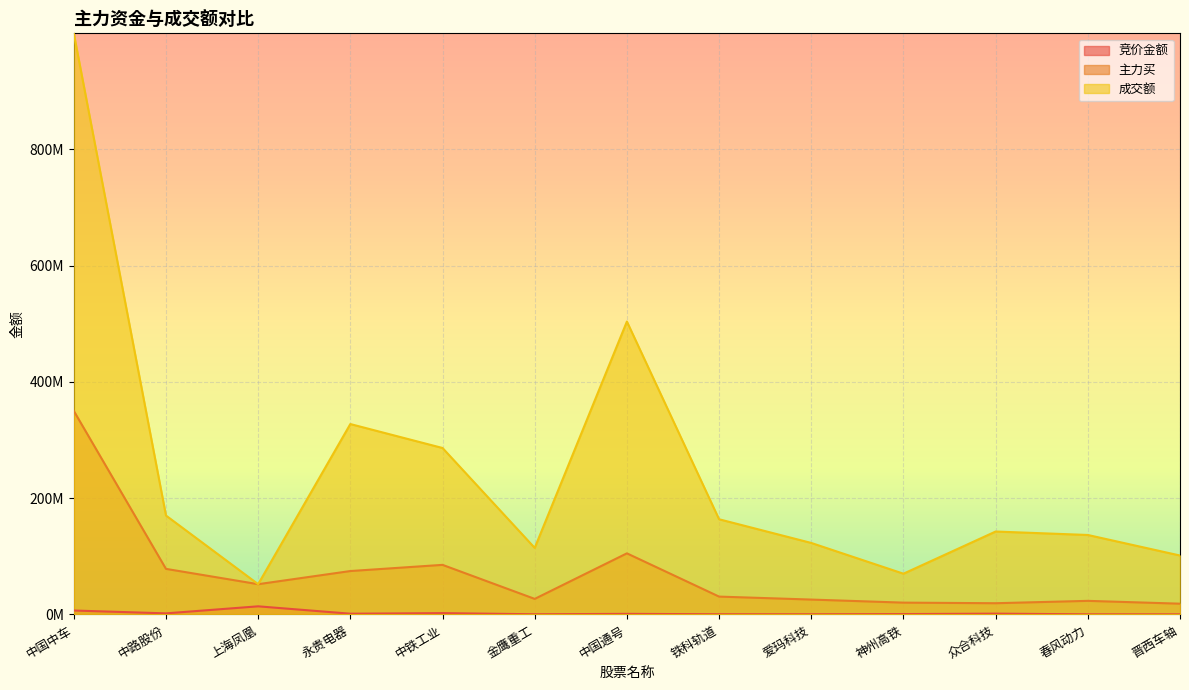

What is the label of the 6th point from the right?

铁科轨道